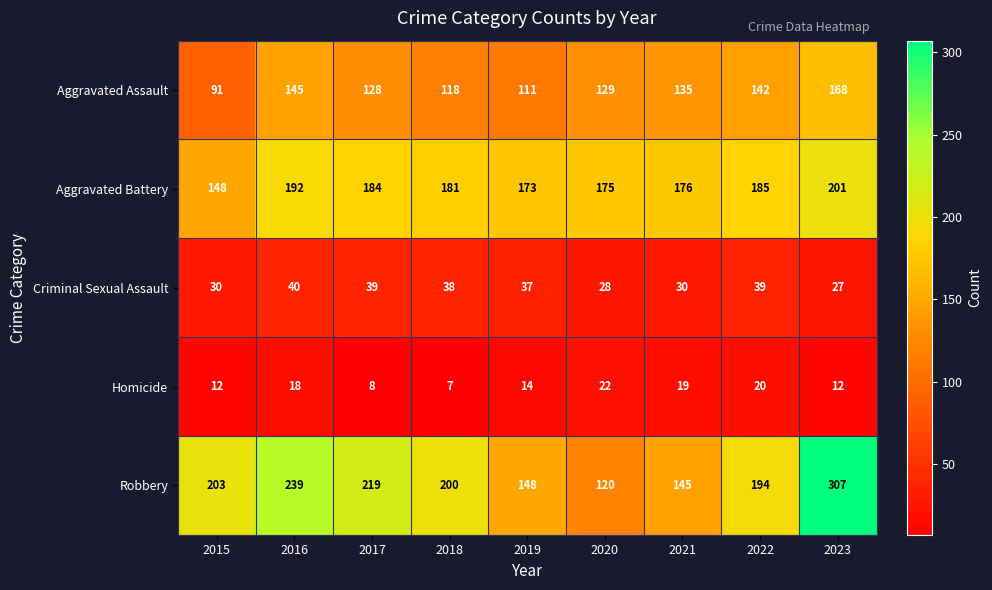

What is the average value of the Criminal Sexual Assault series?

34